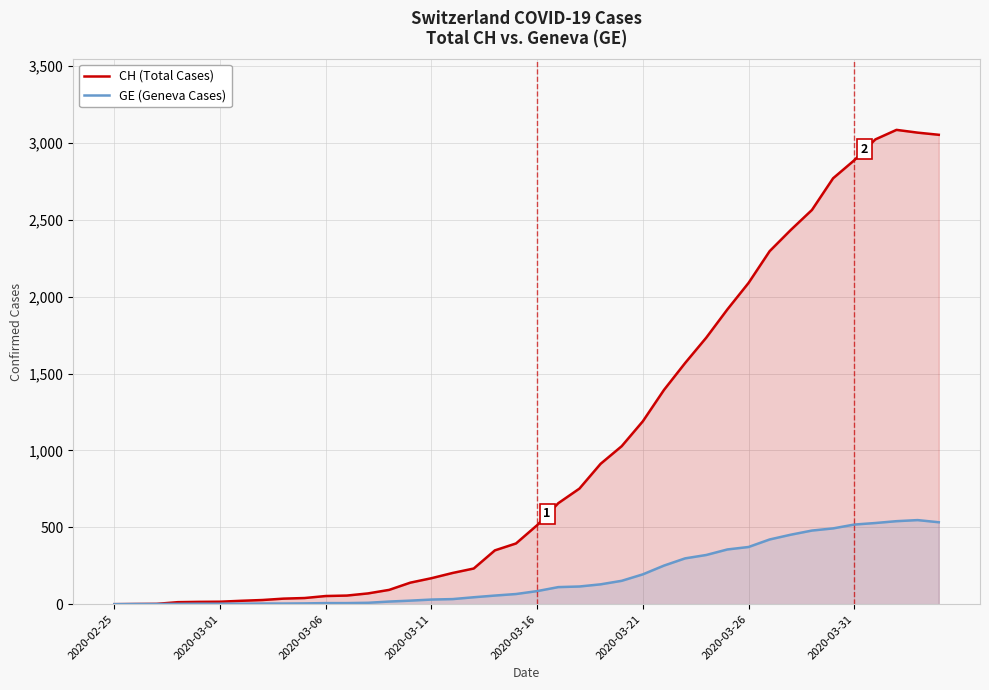

What is the value of the GE (Geneva Cases) point at the 33rd from the left?

452